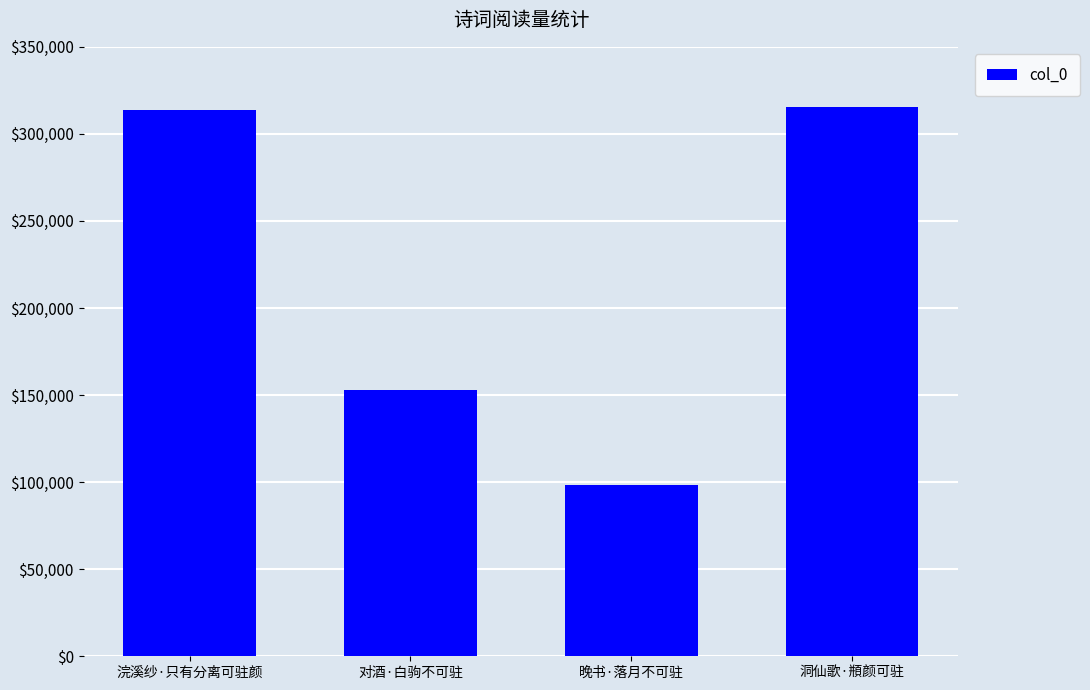

What is the ratio of the value at 浣溪纱·只有分离可驻颜 to the value at 洞仙歌·頩颜可驻?

1.0